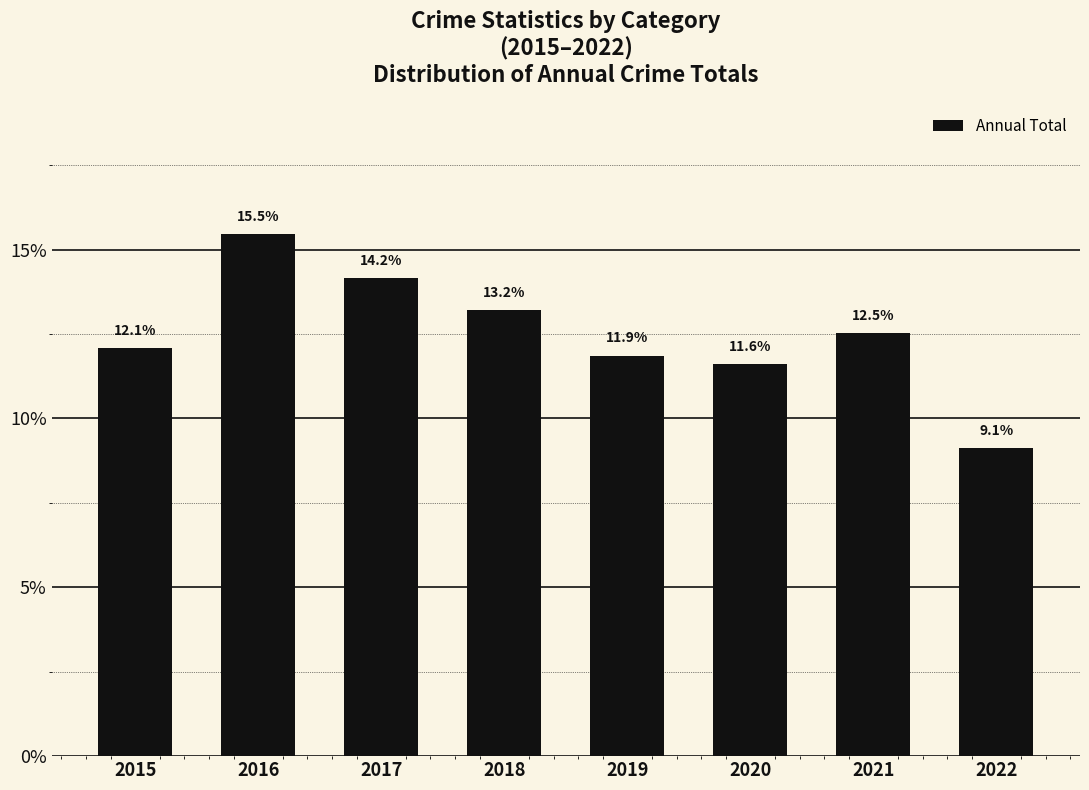

What is the difference between the maximum and minimum values?

6.3